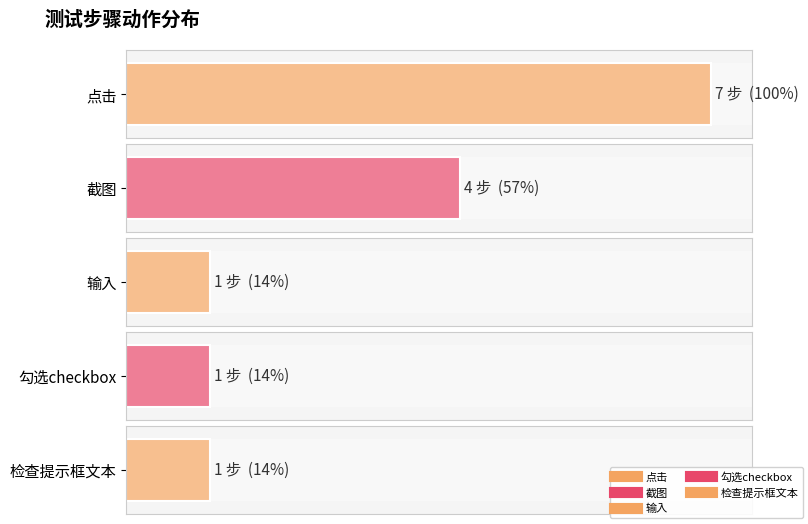

At which category does the chart reach its peak across all series?

点击